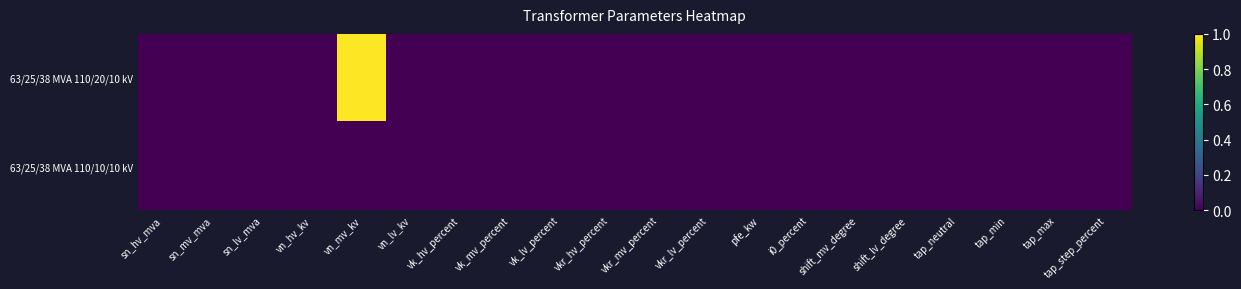

Between vk_lv_percent and vkr_hv_percent, which is larger?

vk_lv_percent